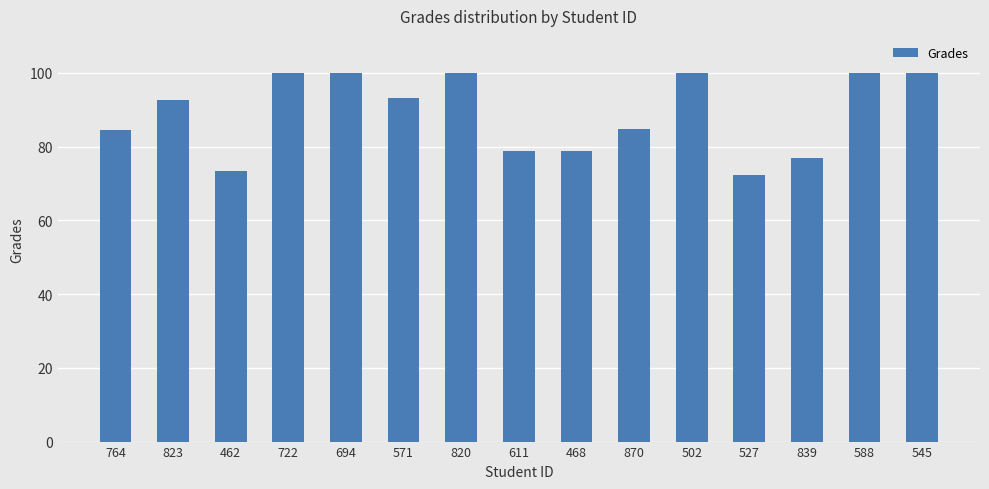

The value at 545 is 156.4. True or false?

False